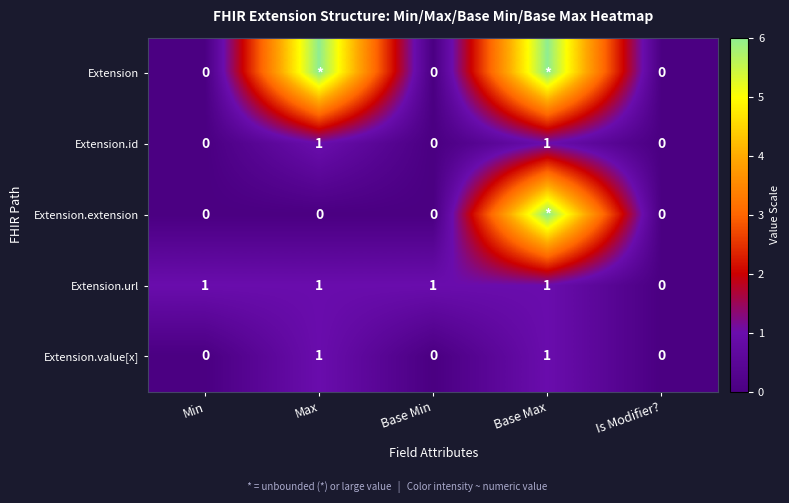

Is the value of Extension.id at Base Min greater than the value of Extension.url at Min?

No